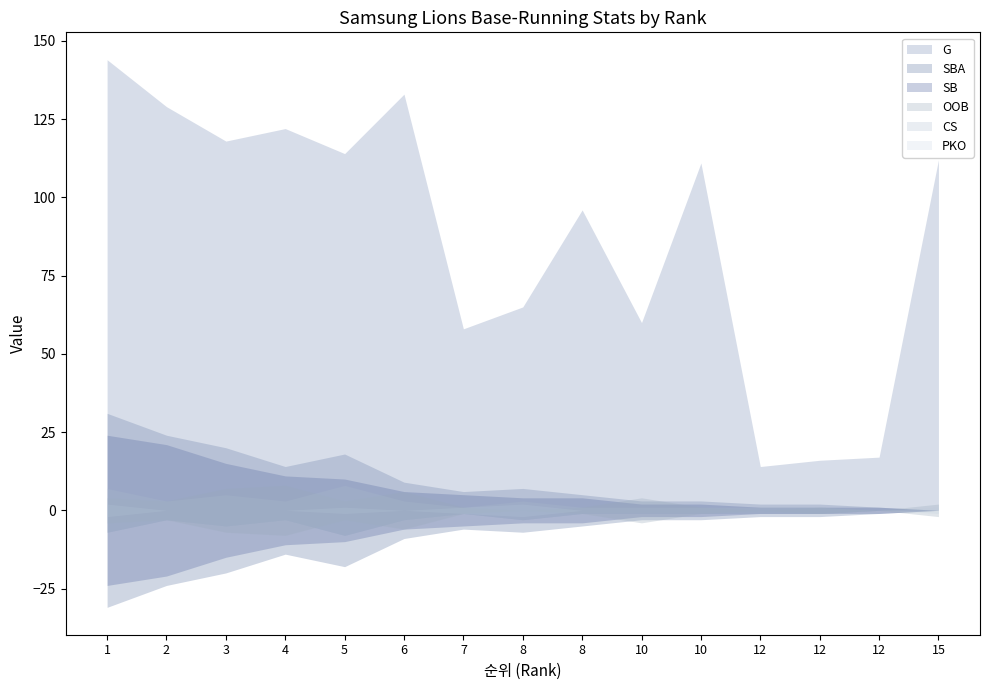

True or false: SBA and SB cross at least once.

False